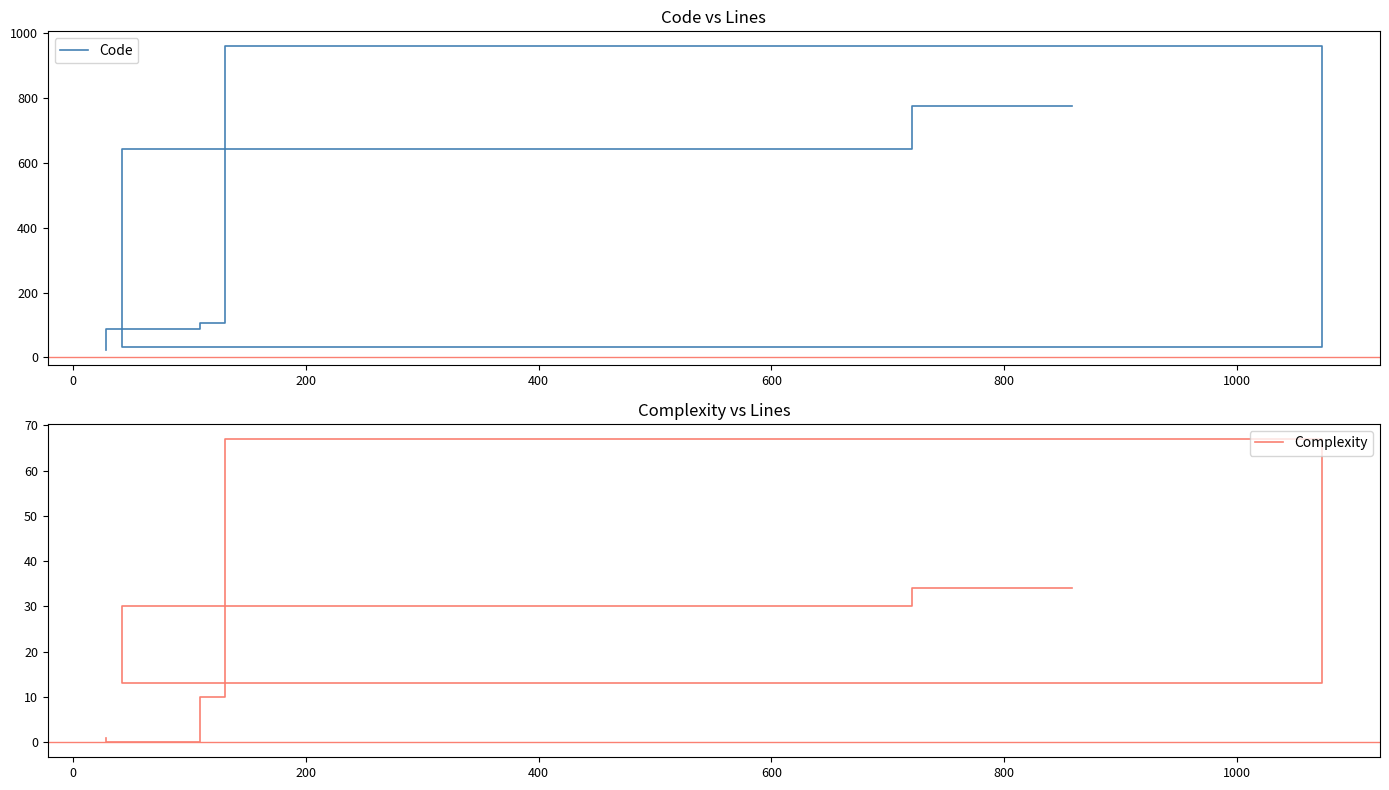

Reading right to left, what are all the values shown in this chart?

Code: 24	89	105	959	32	642	774
Complexity: 1	0	10	67	13	30	34